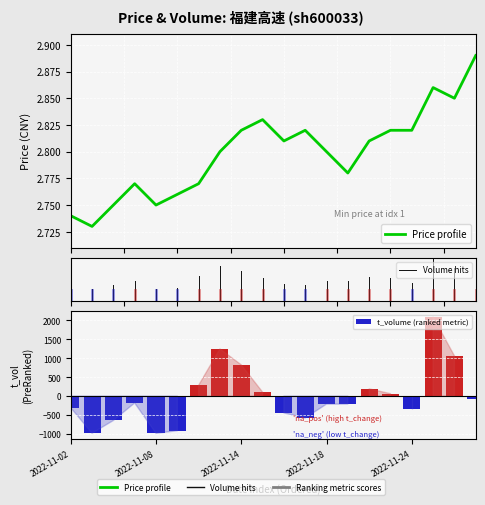

What is the value of the price bar at the 7th from the left?

2.8